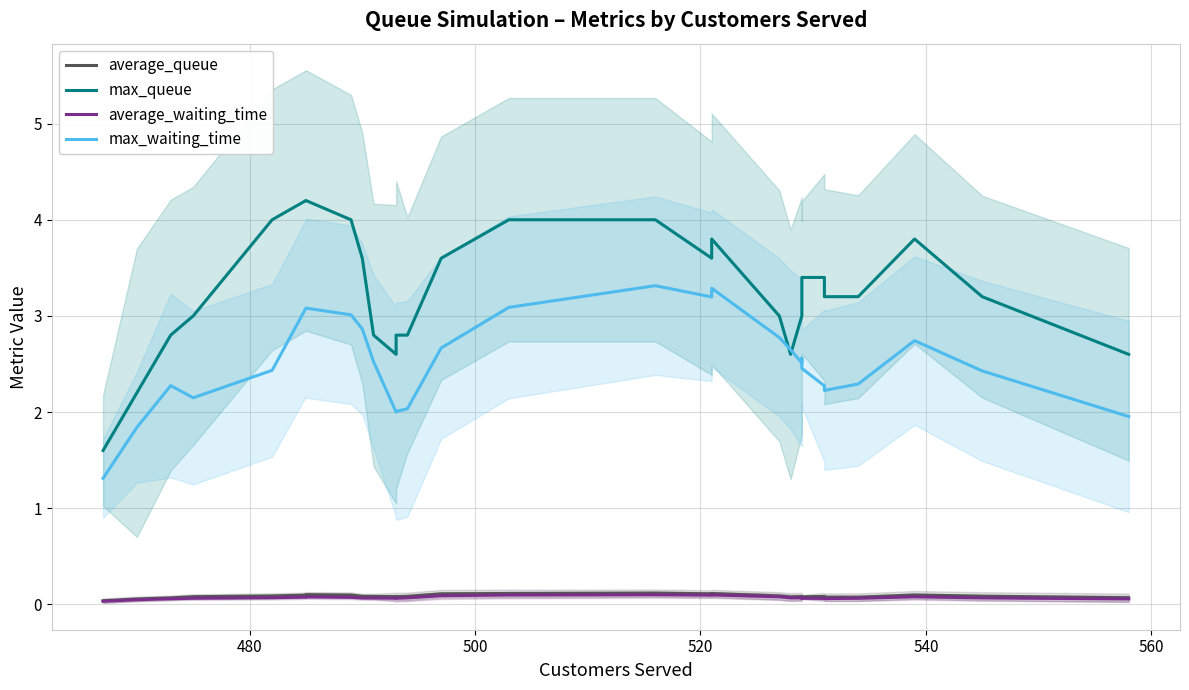

Count the number of categories in the chart.

30